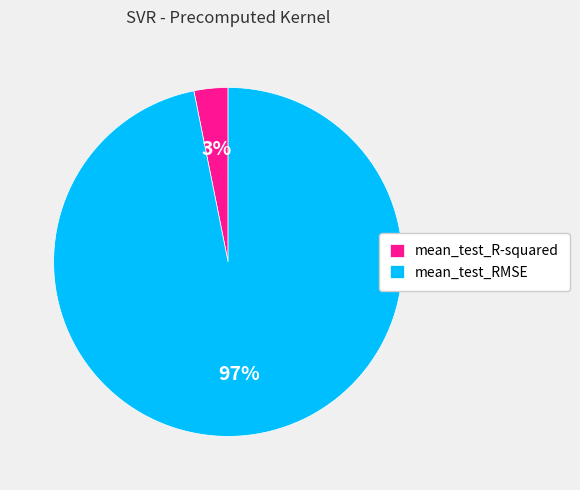

To the nearest percent, what is the difference between the largest and smallest slice percentages?

94%